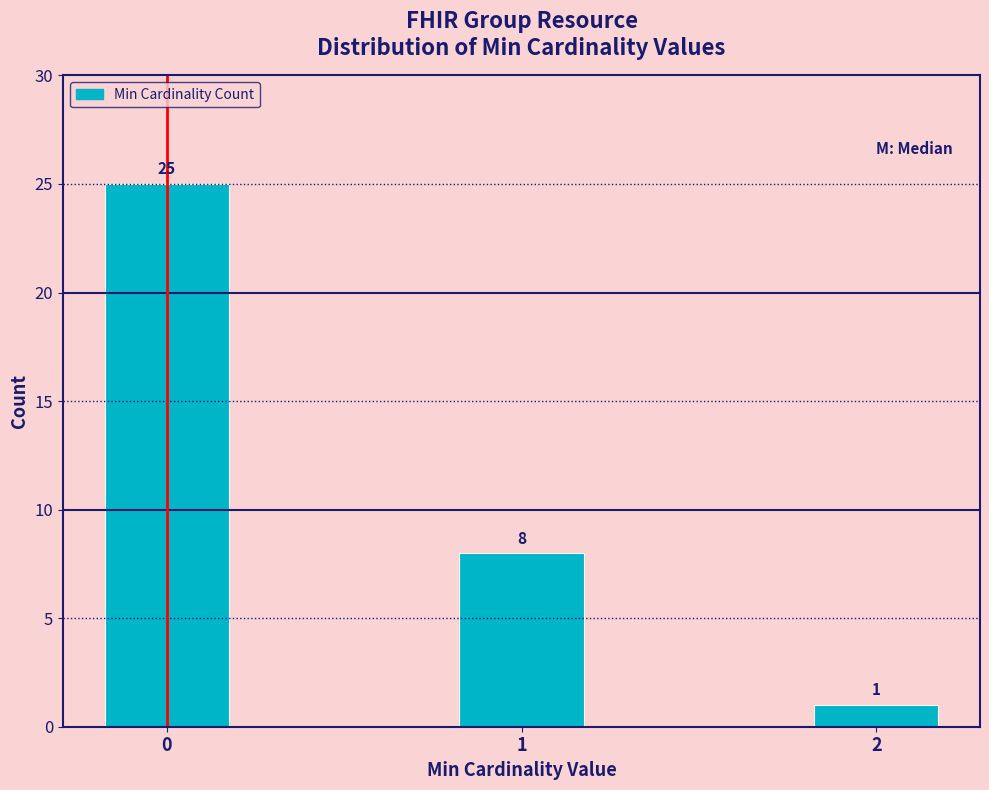

Reading right to left, extract all data points from this chart.

2=1	1=8	0=25